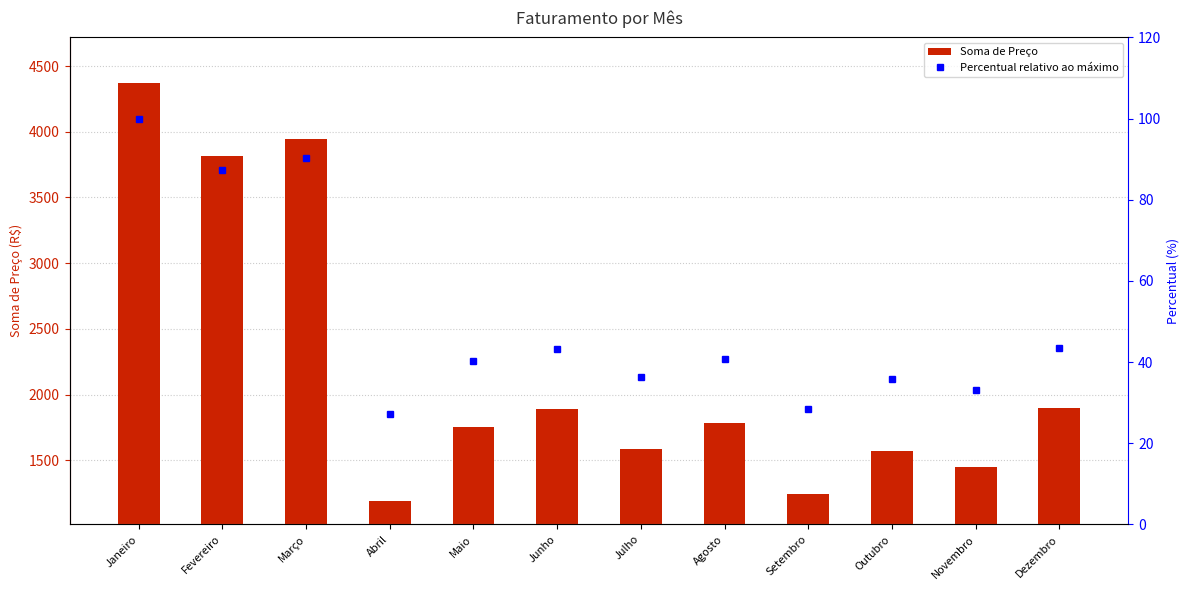

Rank the series by their maximum value, from lowest to highest.

Percentual relativo ao máximo, Soma de Preço